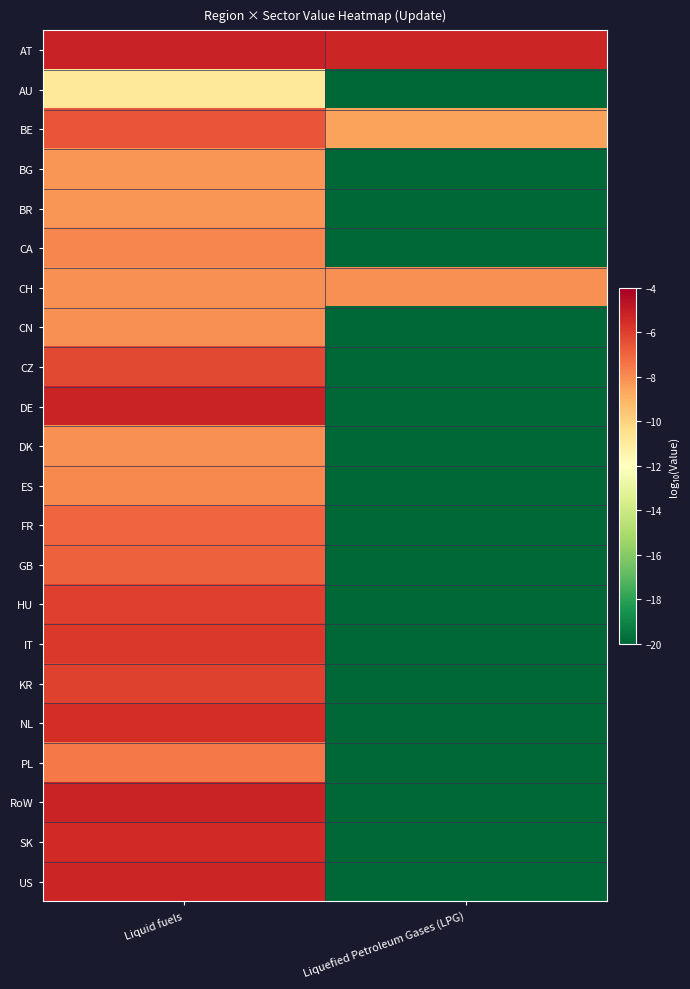

Which category has the lowest value across all series?

Liquefied Petroleum Gases (LPG)